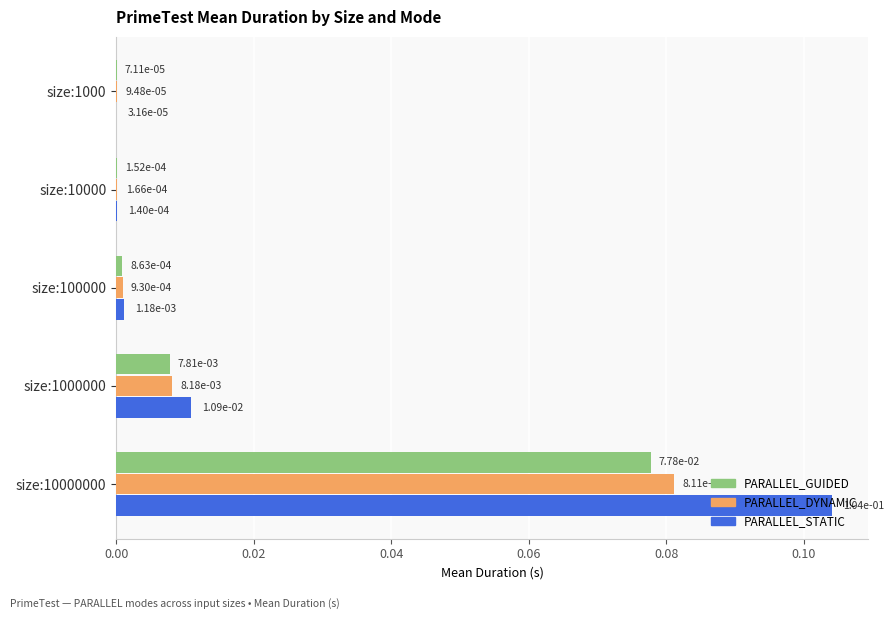

Is the value of PARALLEL_DYNAMIC at size:10000000 greater than the value of PARALLEL_STATIC at size:1000000?

Yes